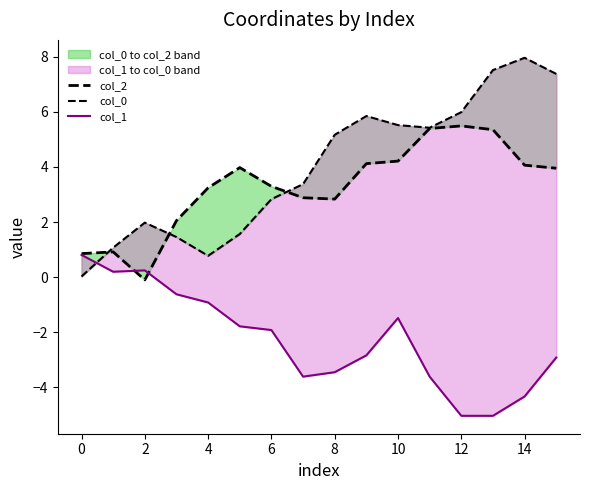

How many lines are shown in the chart?

3